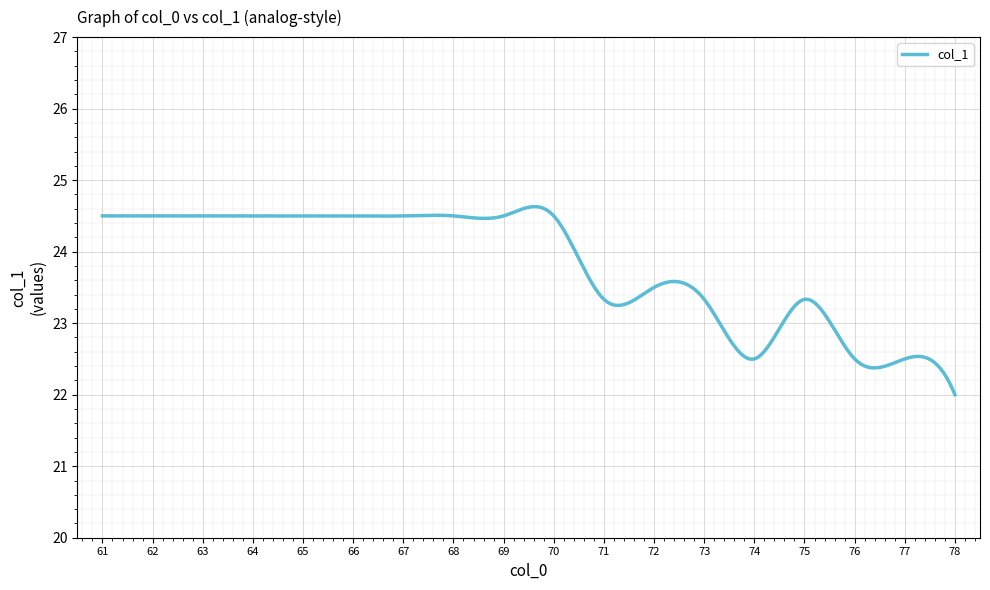

What is the difference between the maximum and minimum values?

2.6